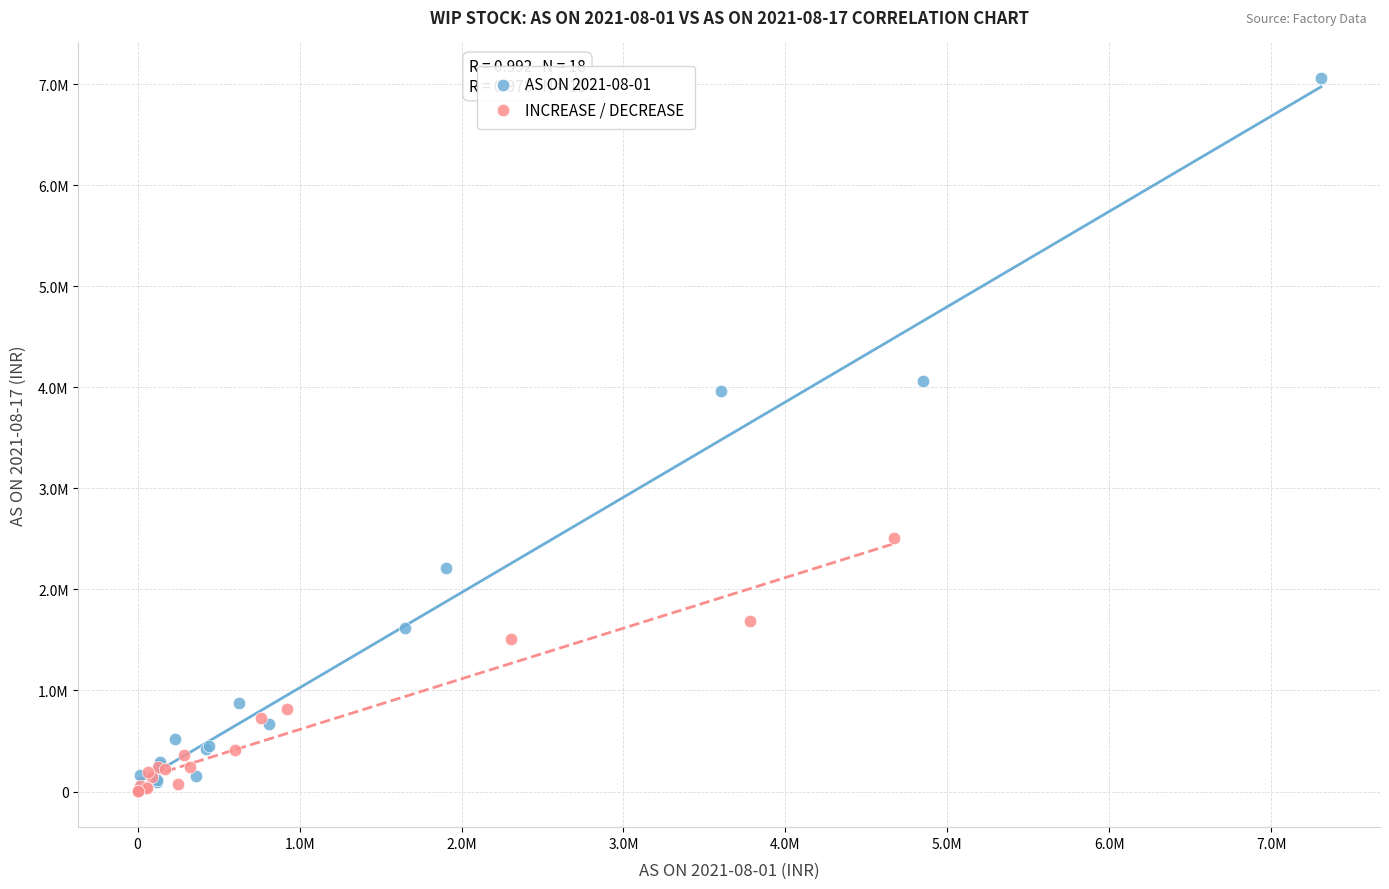

Which series reaches the maximum Y coordinate?

AS ON 2021-08-01